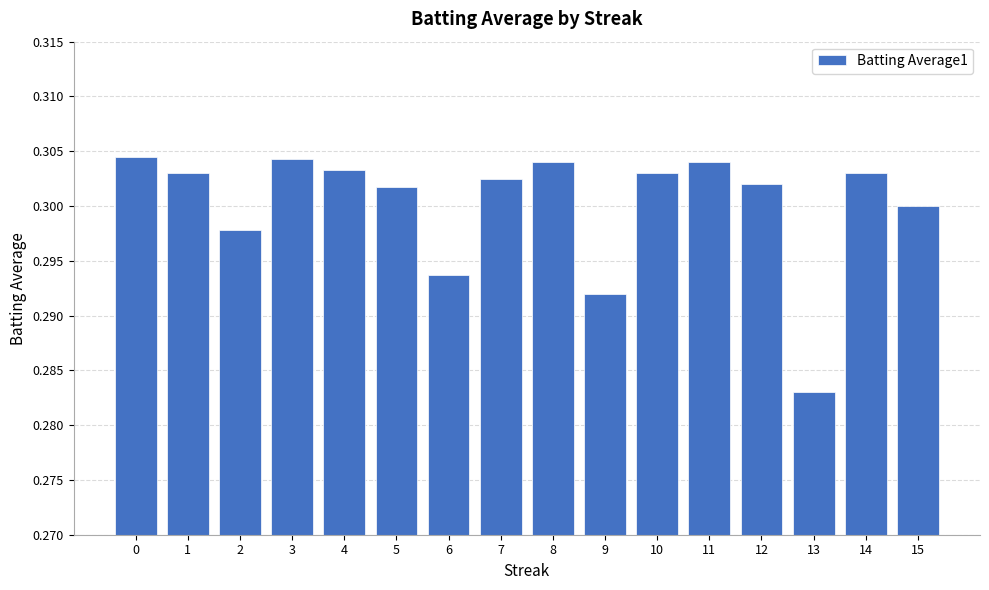

What is the sum of all values?

4.8